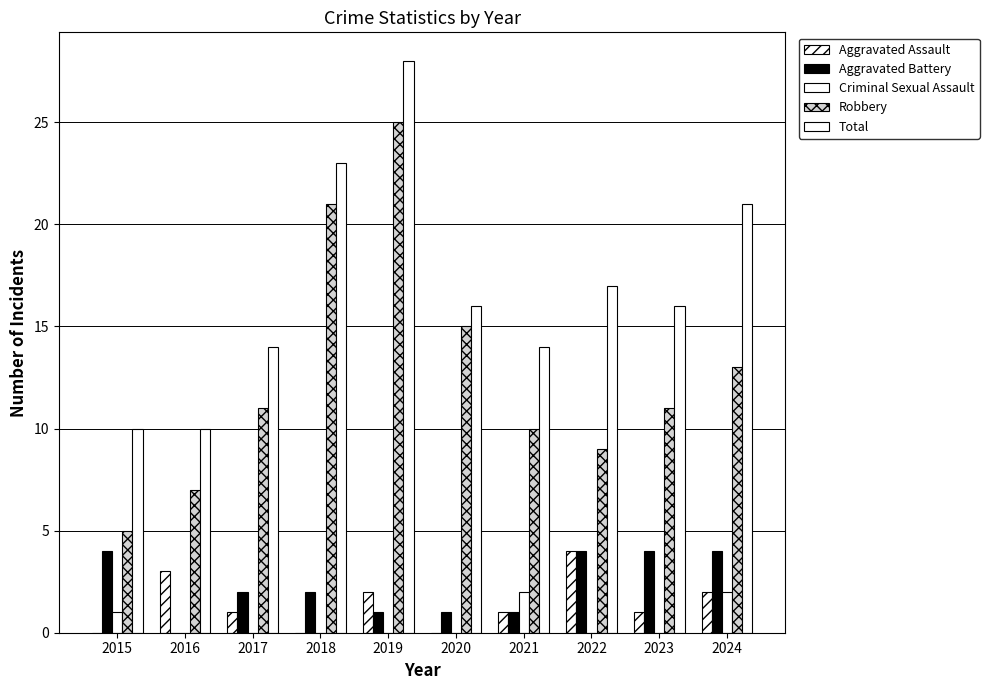

Between 2021 and 2024, which series saw the biggest shift?

Total